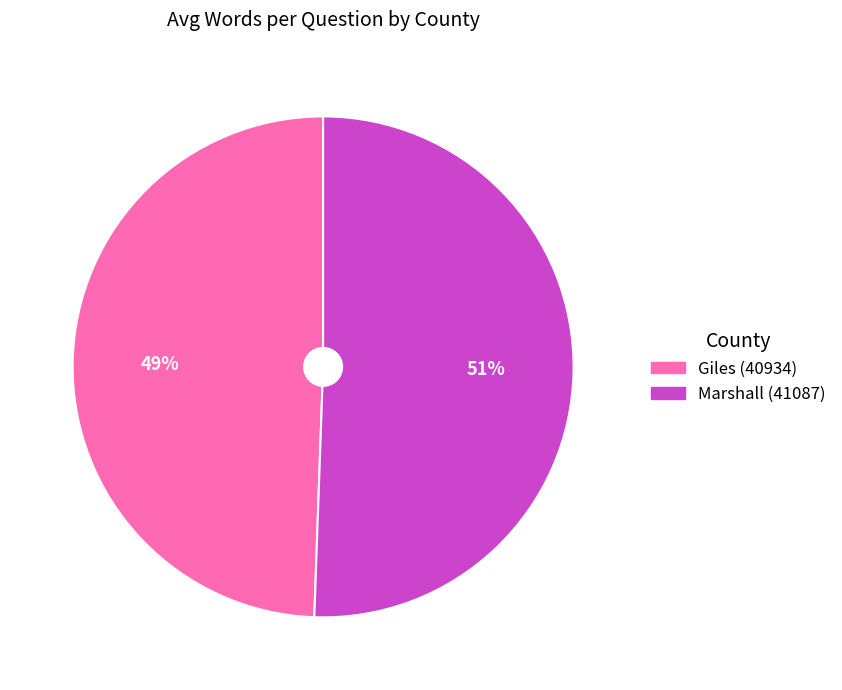

What percentage is the Giles (40934) slice, to the nearest percent?

49%